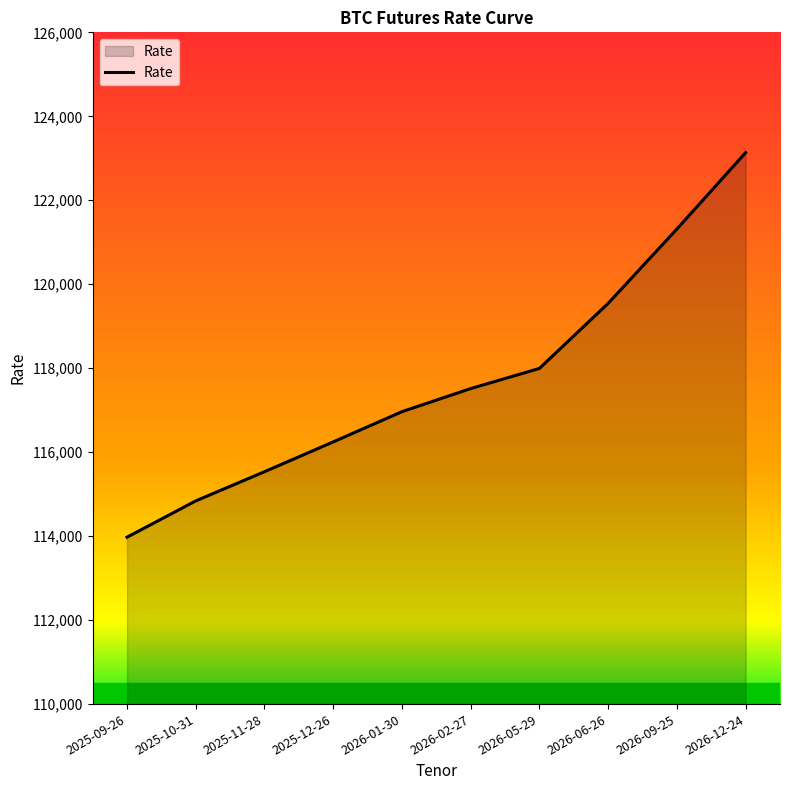

Reading left to right, list all the values displayed in this chart.

2025-09-26=113975	2025-10-31=114840	2025-11-28=115535	2025-12-26=116245	2026-01-30=116965	2026-02-27=117515	2026-05-29=117995	2026-06-26=119545	2026-09-25=121315	2026-12-24=123135